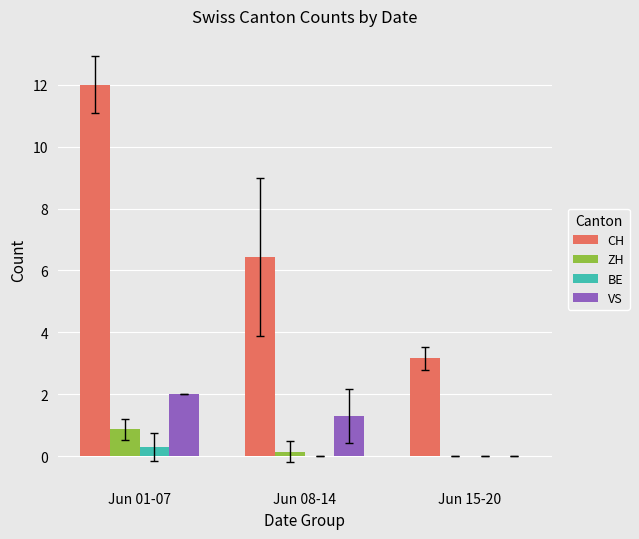

Which series has the largest total across all categories?

CH